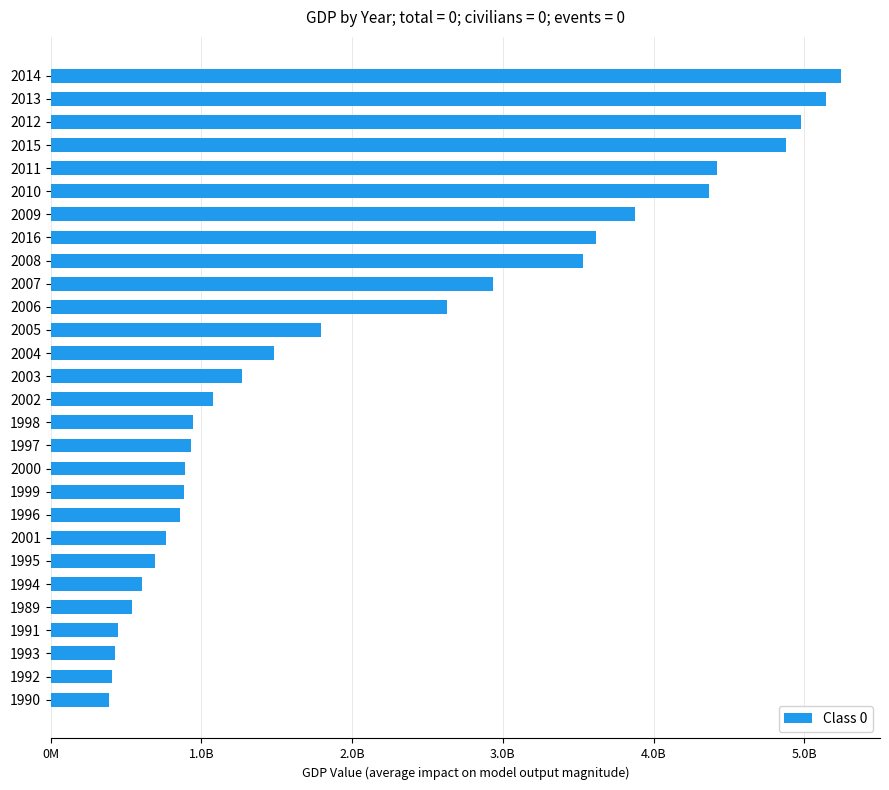

Are the bars horizontal?

Yes